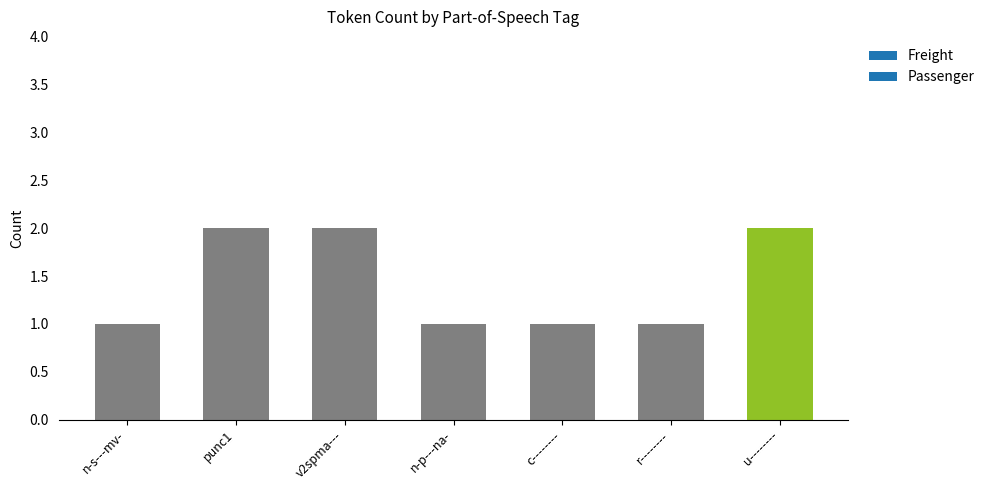

True or false: the data shows 3 at v2spma---.

False